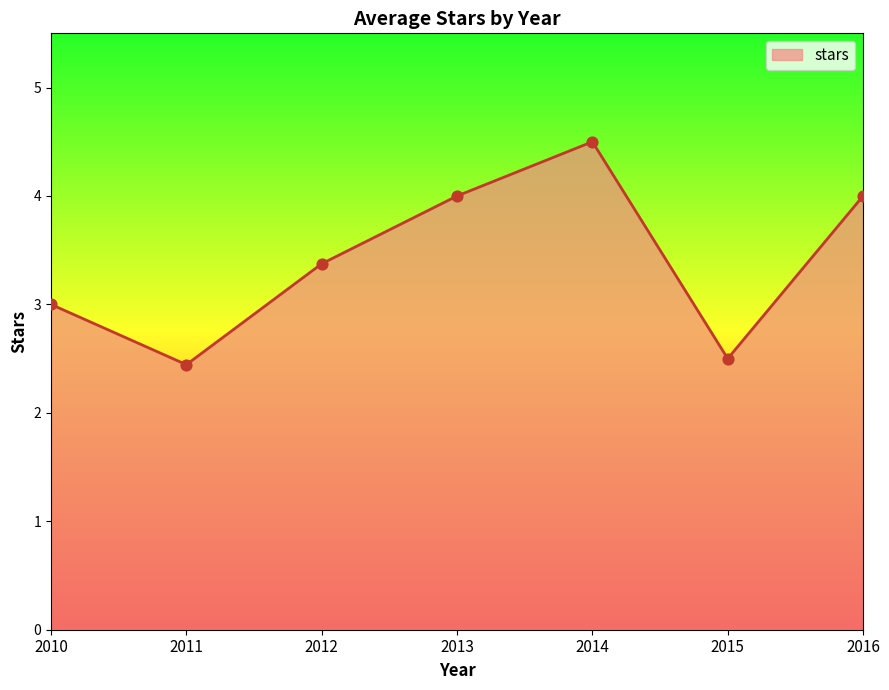

Between 2012 and 2015, which is larger?

2012